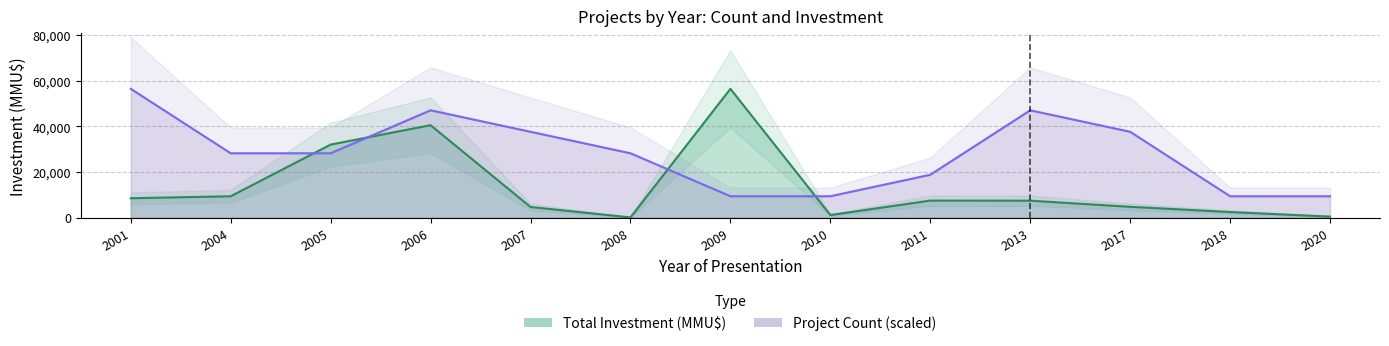

Does the chart display data point markers on the line(s)?

No